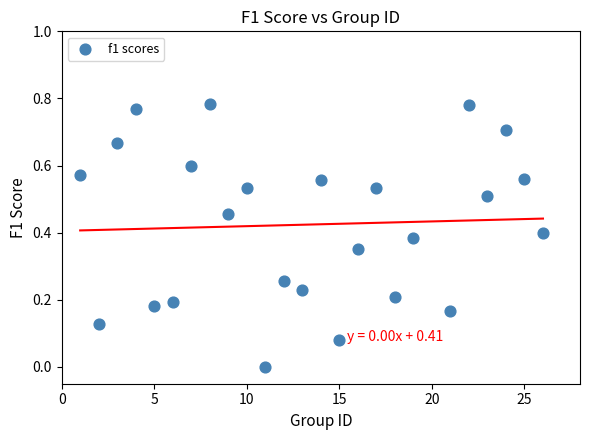

What is the range of X values (max minus min)?

25.0